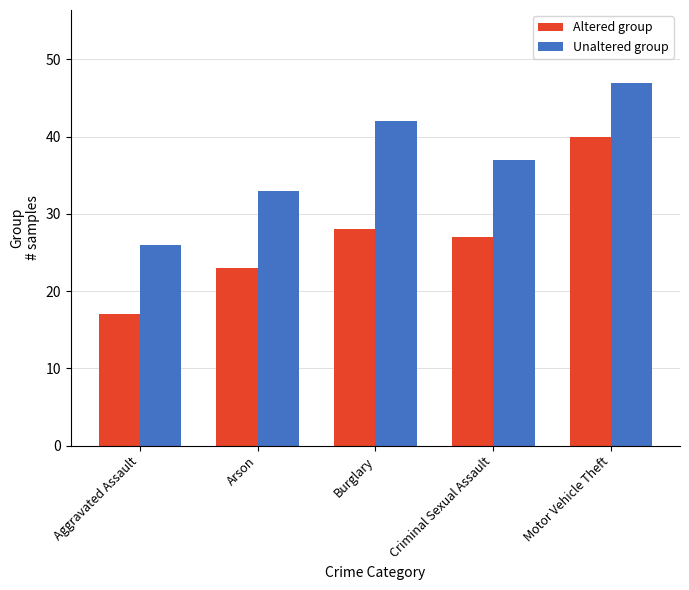

Reading left to right, transcribe all the data shown in this chart.

Altered group: Aggravated Assault=17	Arson=23	Burglary=28	Criminal Sexual Assault=27	Motor Vehicle Theft=40
Unaltered group: Aggravated Assault=26	Arson=33	Burglary=42	Criminal Sexual Assault=37	Motor Vehicle Theft=47